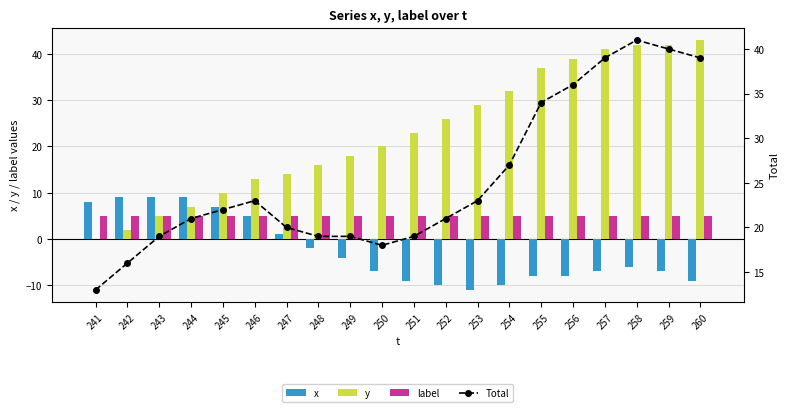

What is the minimum value for x?

-11